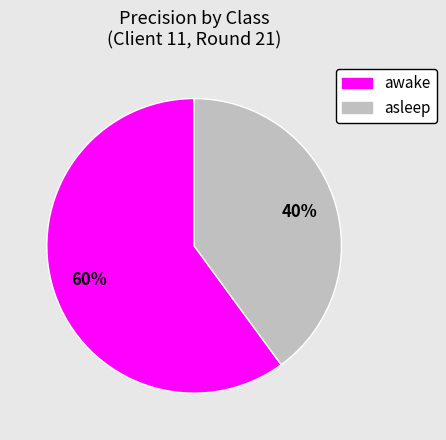

What is the largest slice in the pie chart?

awake